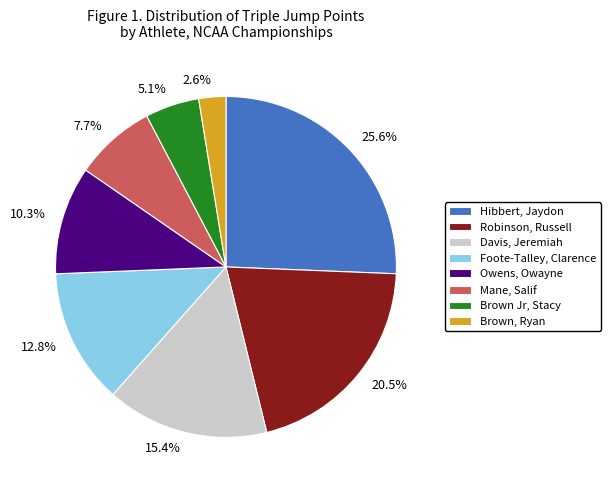

To the nearest percent, what percentage of the pie is Mane, Salif?

8%